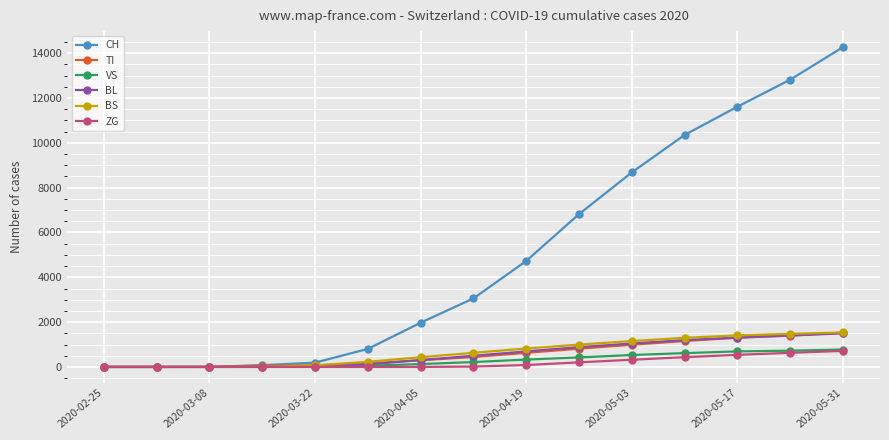

What is the maximum value for BS?

1540